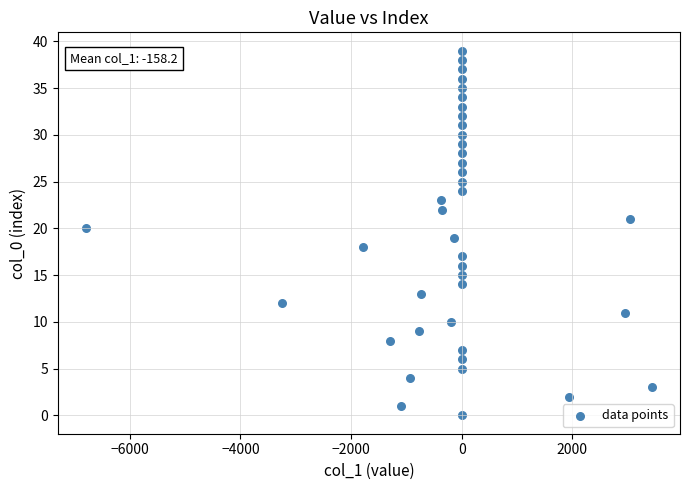

What is the range of Y values (max minus min)?

39